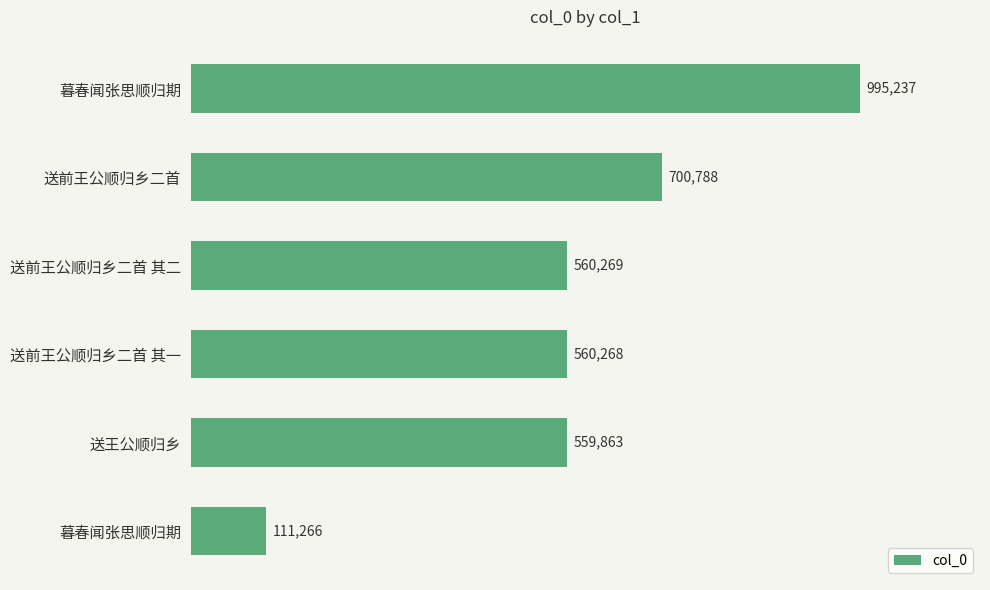

Are the bars horizontal?

Yes